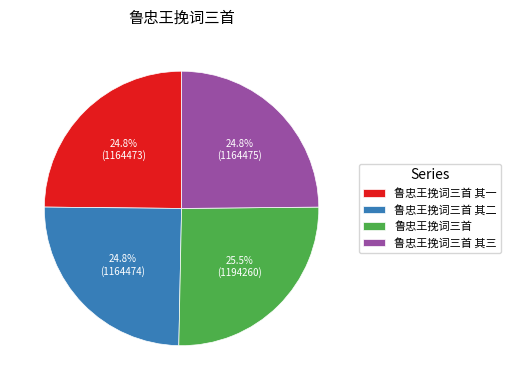

The 鲁忠王挽词三首 其三 slice represents 36% of the pie. True or false?

False